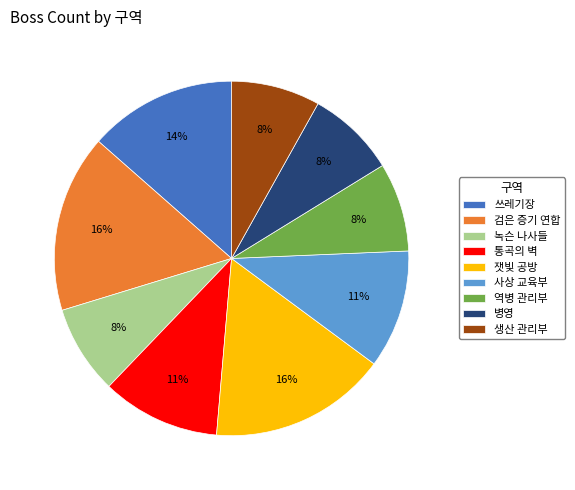

Do 역병 관리부 and 병영 together represent more than half of the pie?

No